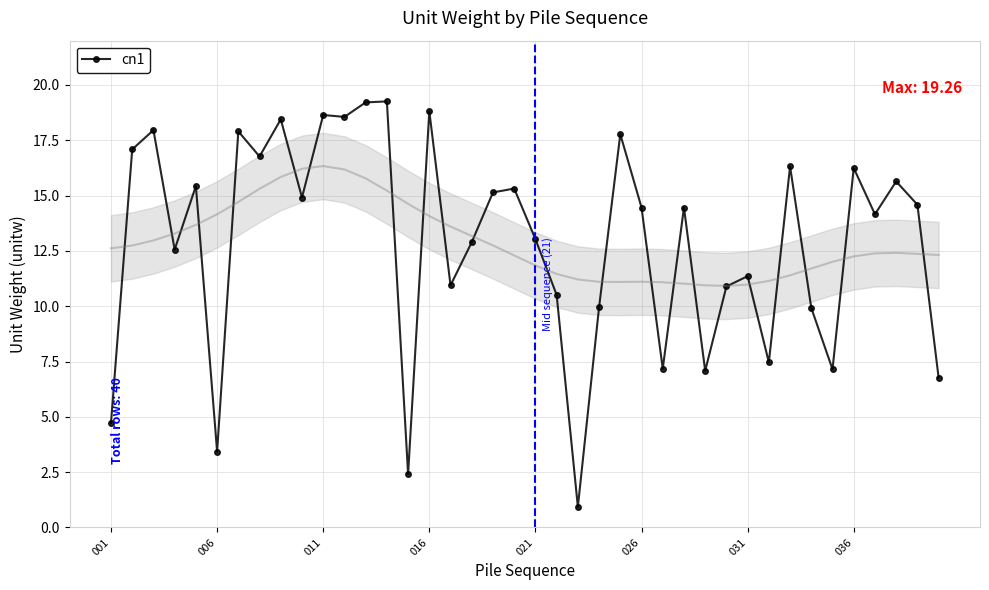

True or false: cn1 has more than 0 interior local peaks.

True